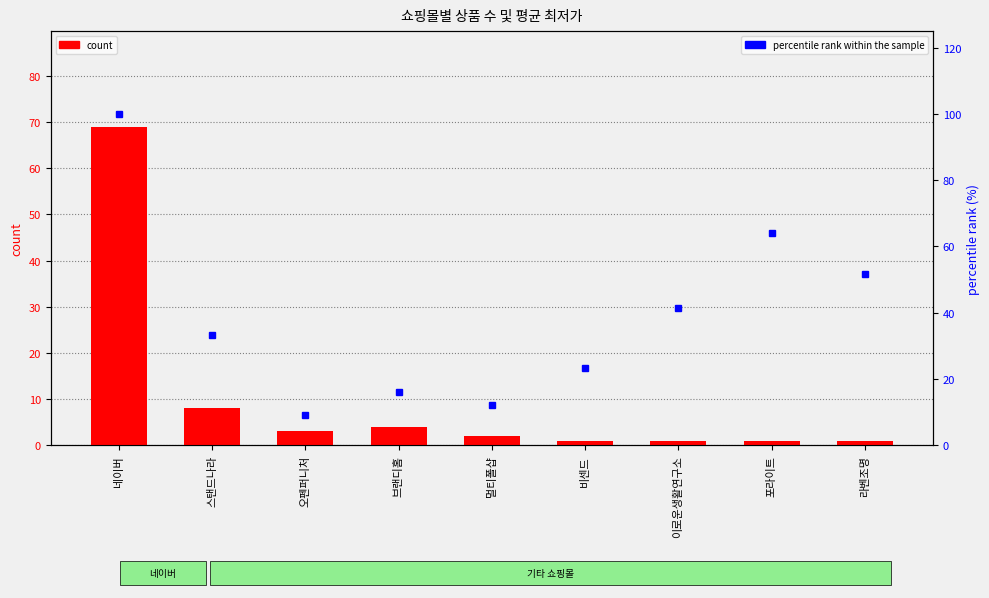

What is the label of the 7th bar from the right?

오펜퍼니처